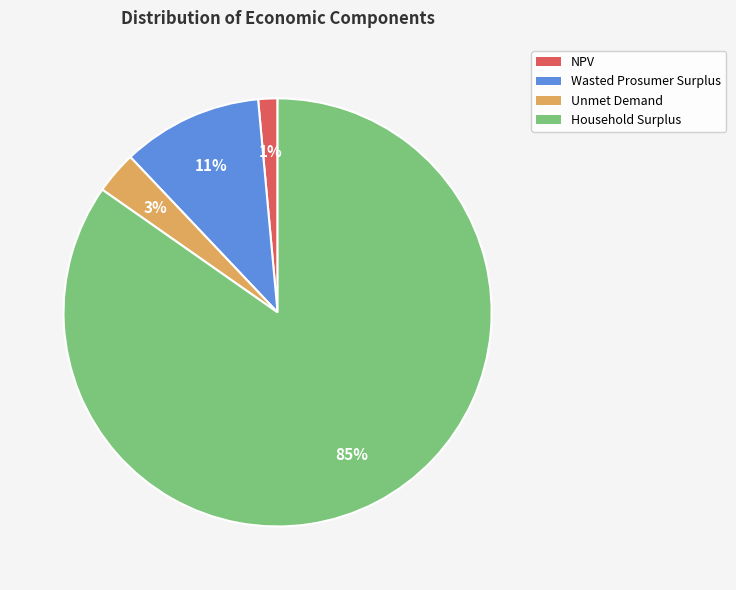

To the nearest percent, what is the difference between the Wasted Prosumer Surplus and Household Surplus slice percentages?

74%